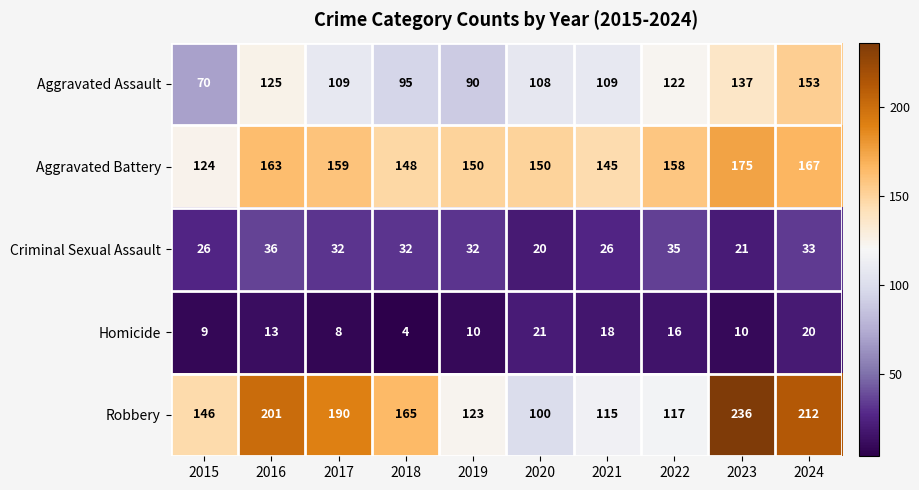

How many categories are shown in the chart?

10